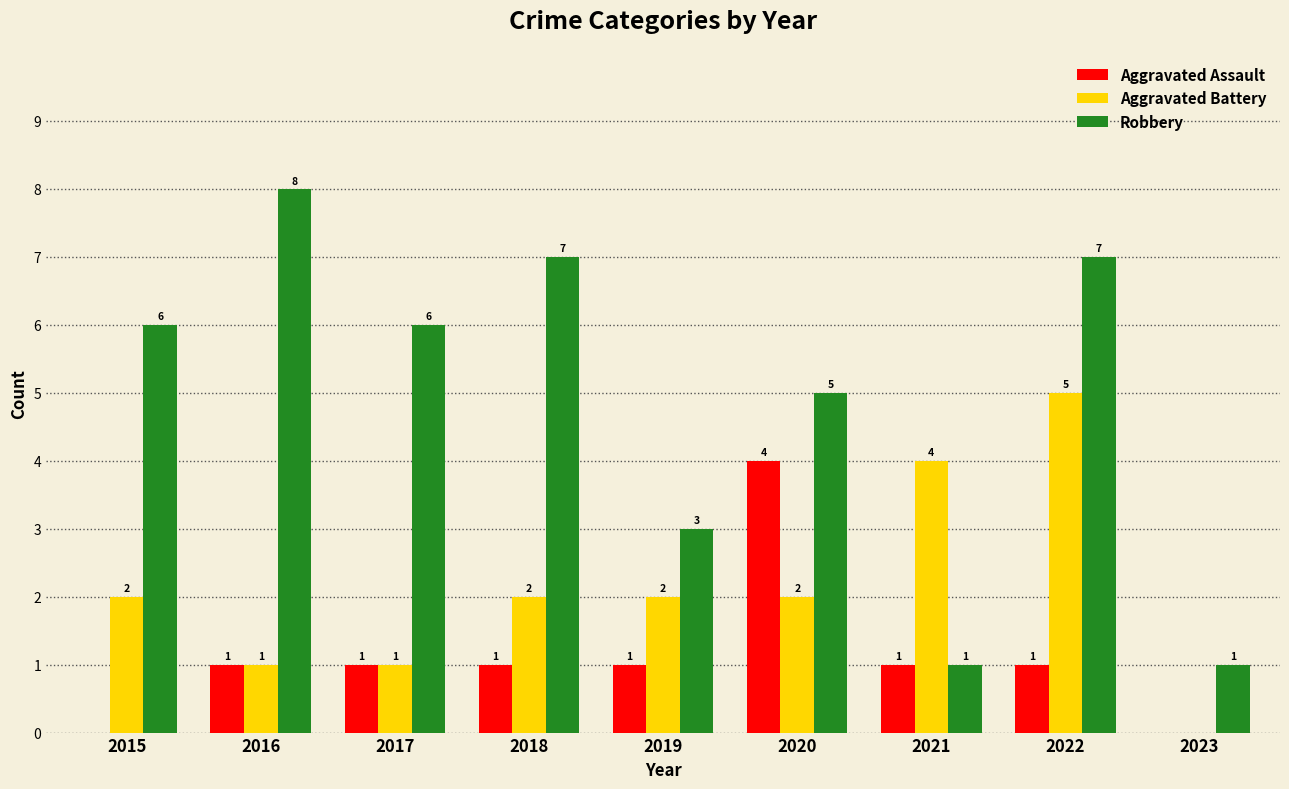

Which label corresponds to the largest value in the chart?

2016